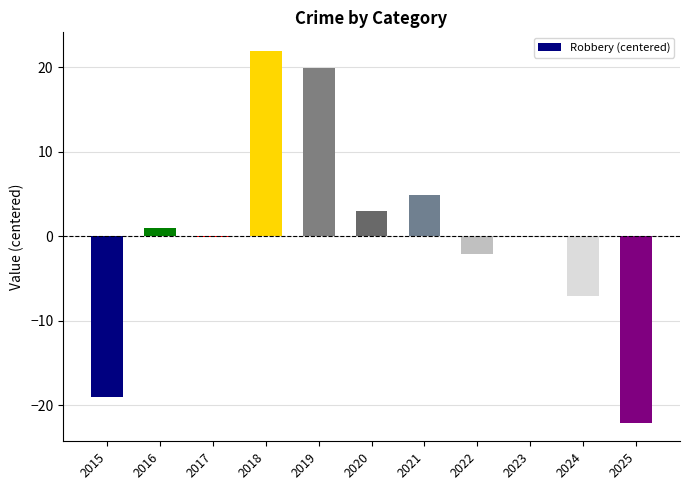

Which label corresponds to the largest value in the chart?

2018